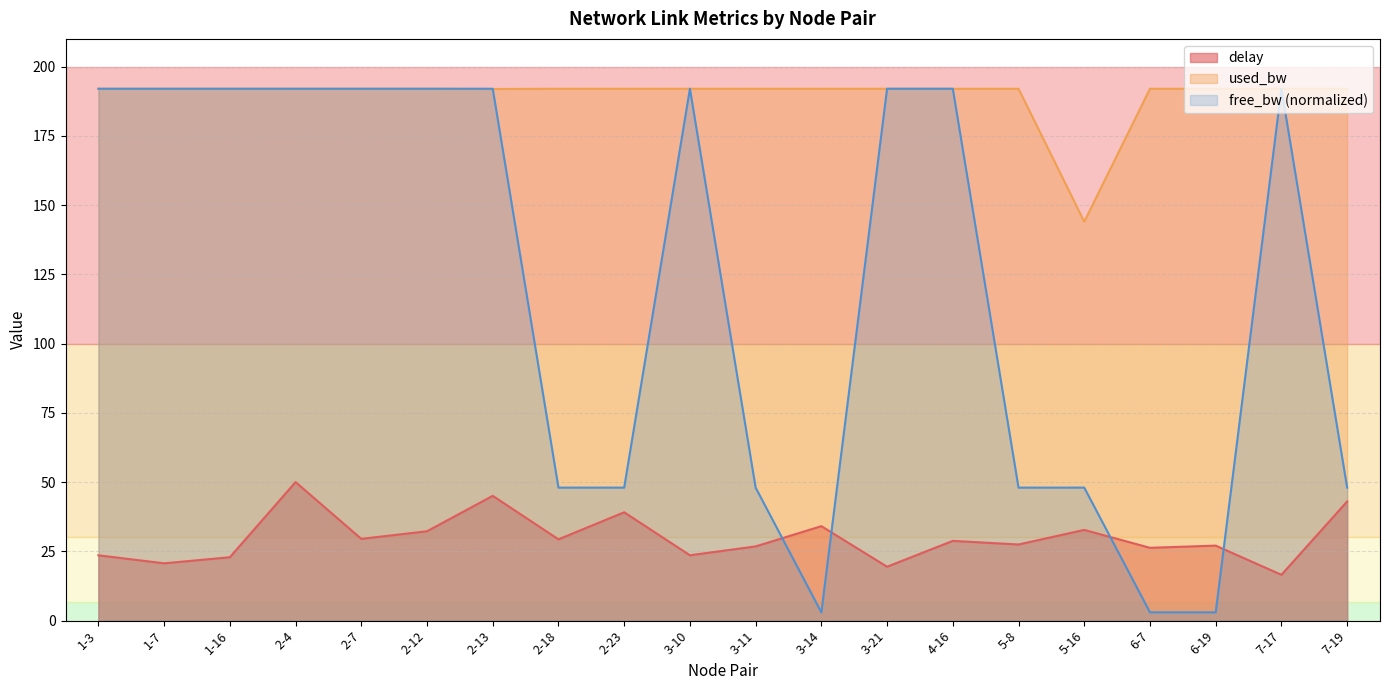

How many data points in free_bw are less than 191?

9